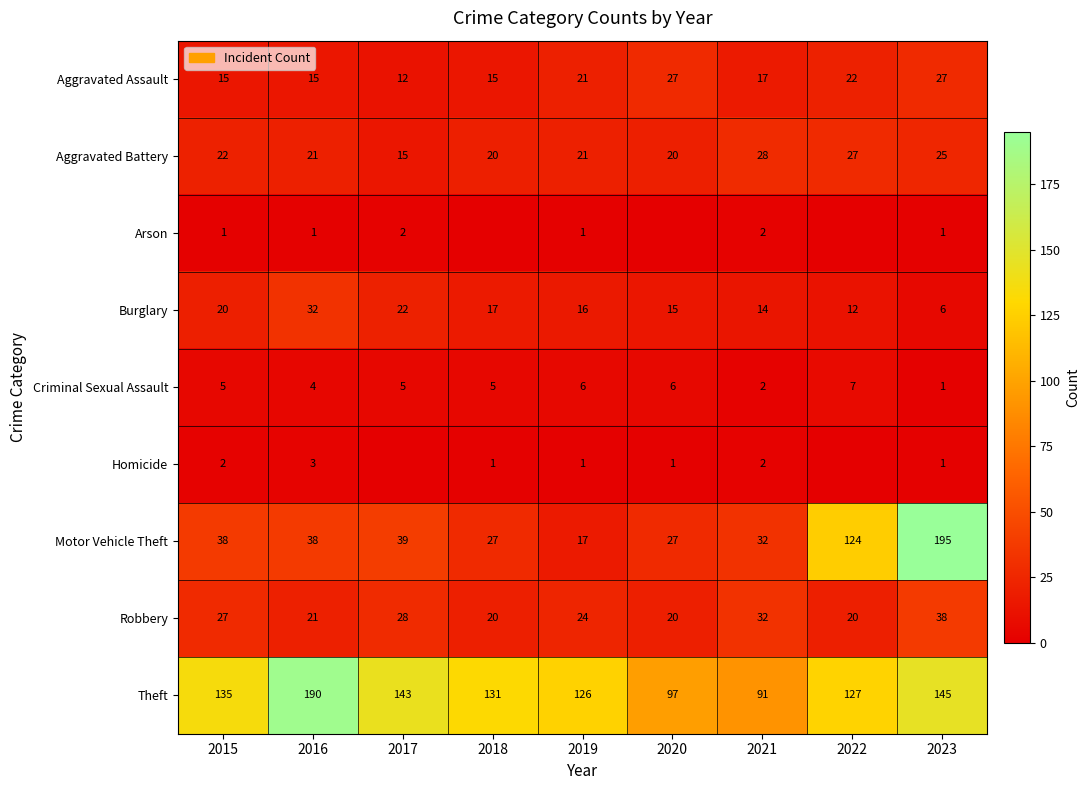

Where is Theft nearest to the value 140?

2017